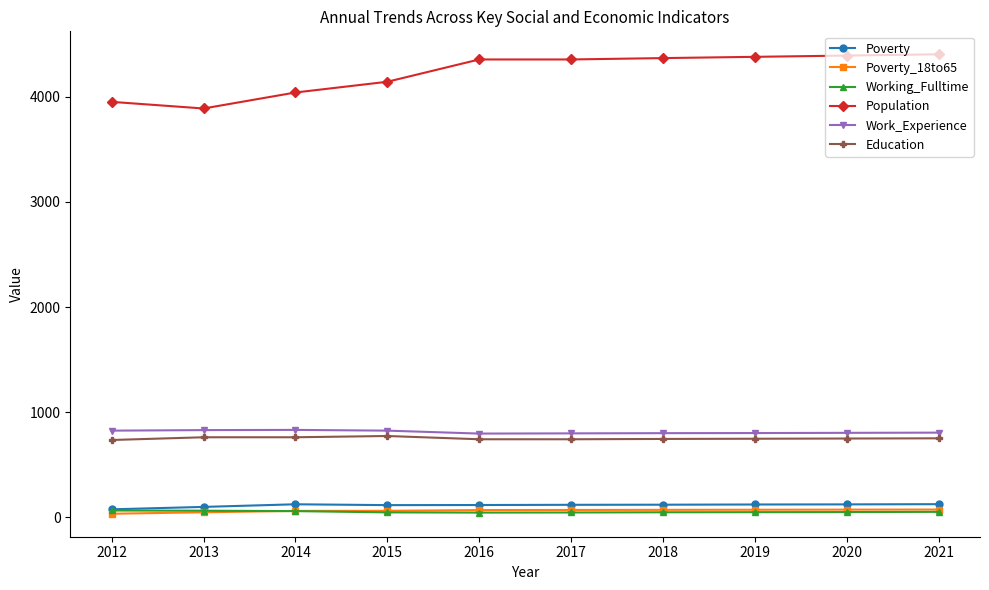

The value of Poverty_18to65 at 2017 is 71. True or false?

True